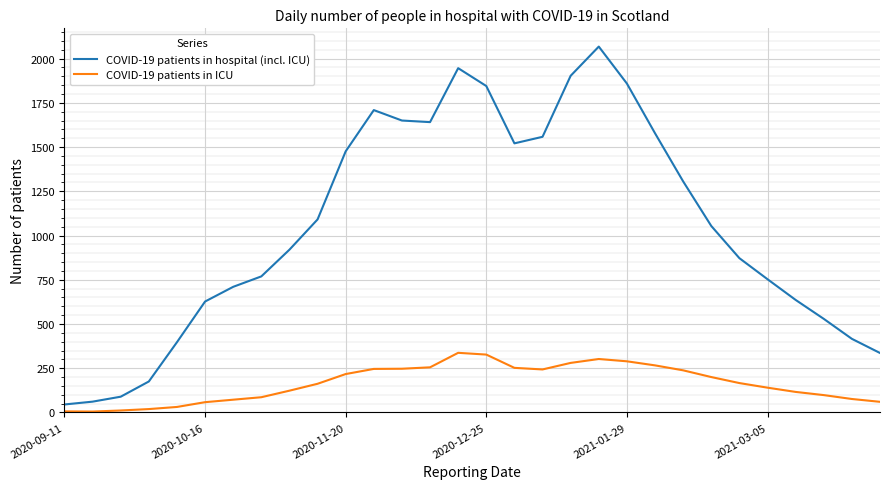

Which series has the widest spread of values?

COVID-19 patients in hospital (incl. ICU)